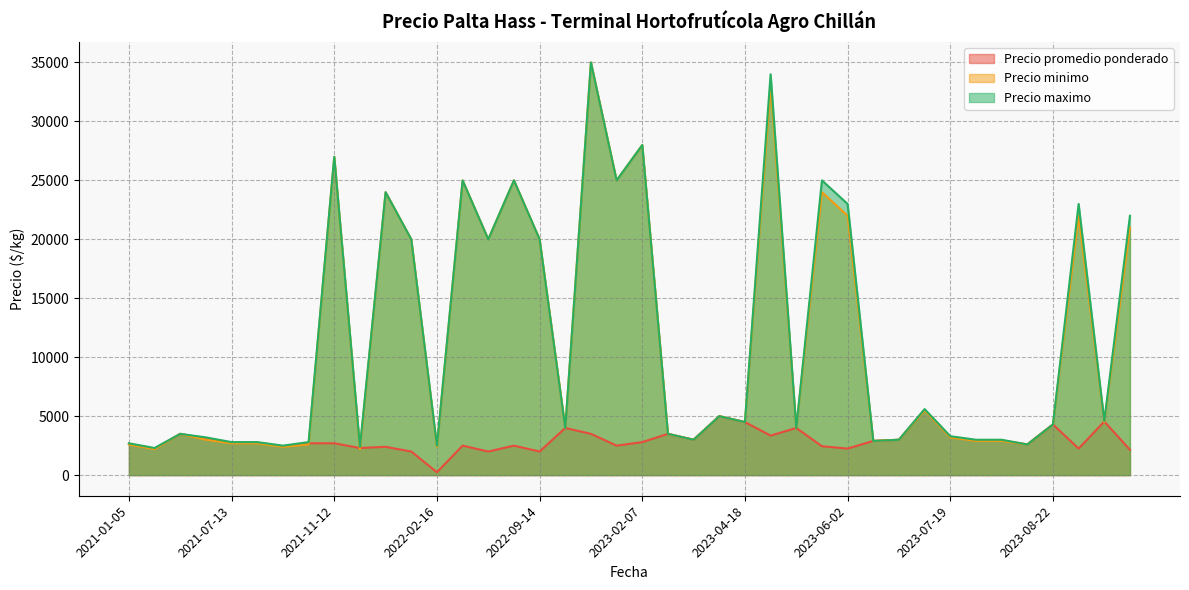

What is the sum of the Precio maximo values at 2023-06-02 and 2021-07-13?

25800